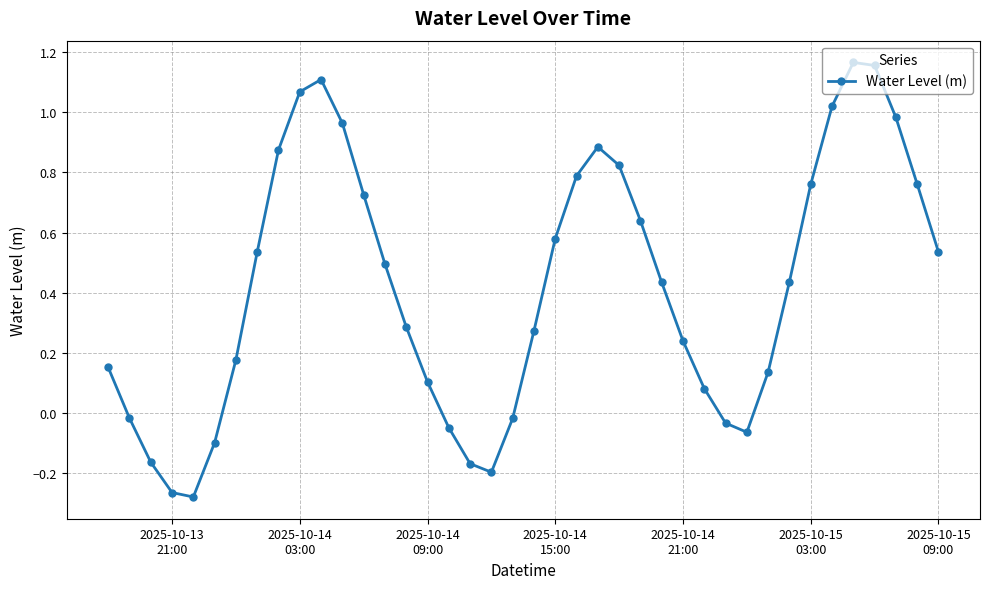

How many interior local valleys (lower than both neighbors) does the data have?

3